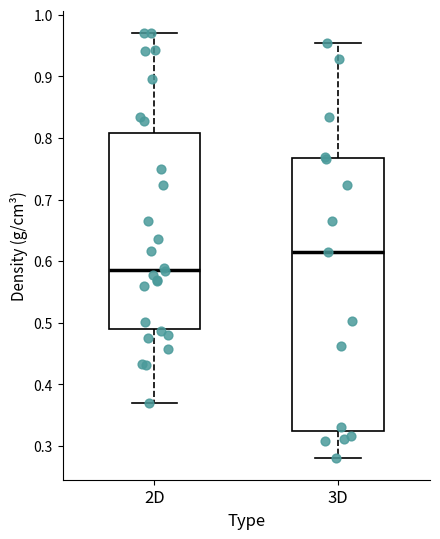

Where does the lower whisker of the box for 2D end on the y-axis? The values are not printed on the chart, so give them approximately, as read against the axis.

0.37